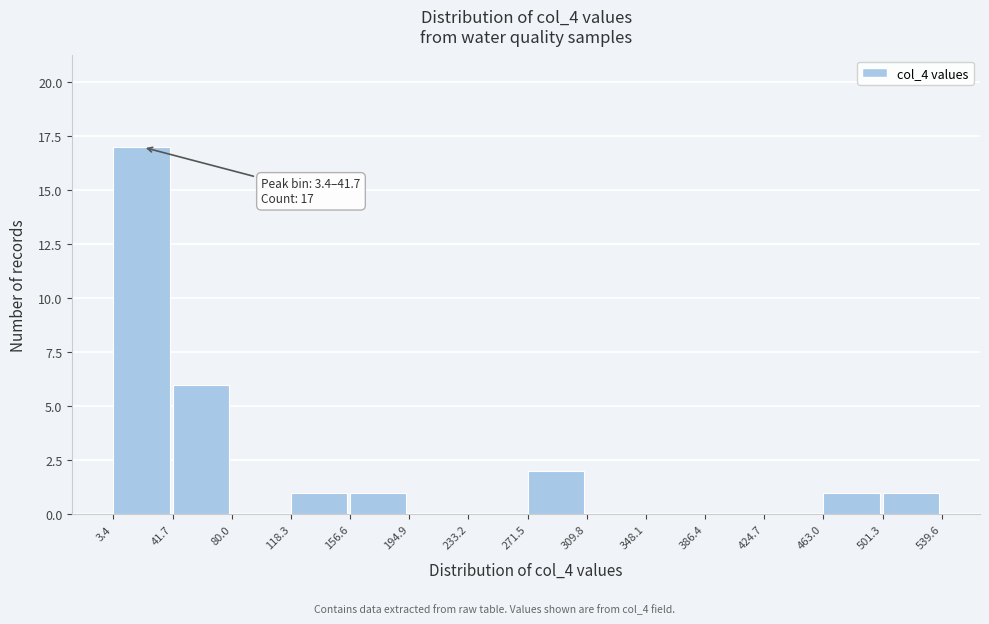

Which range on the x-axis has the tallest bar?

3.4 to 41.7